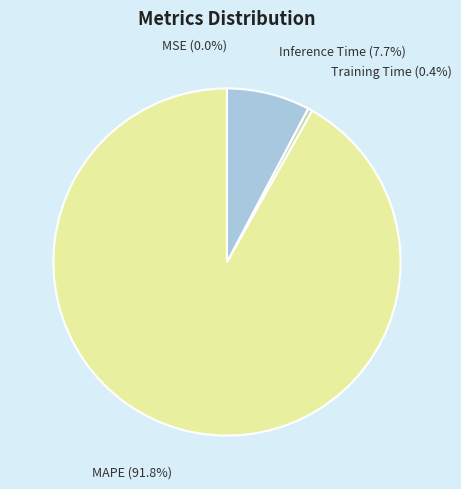

Which category has the biggest portion of the pie?

MAPE